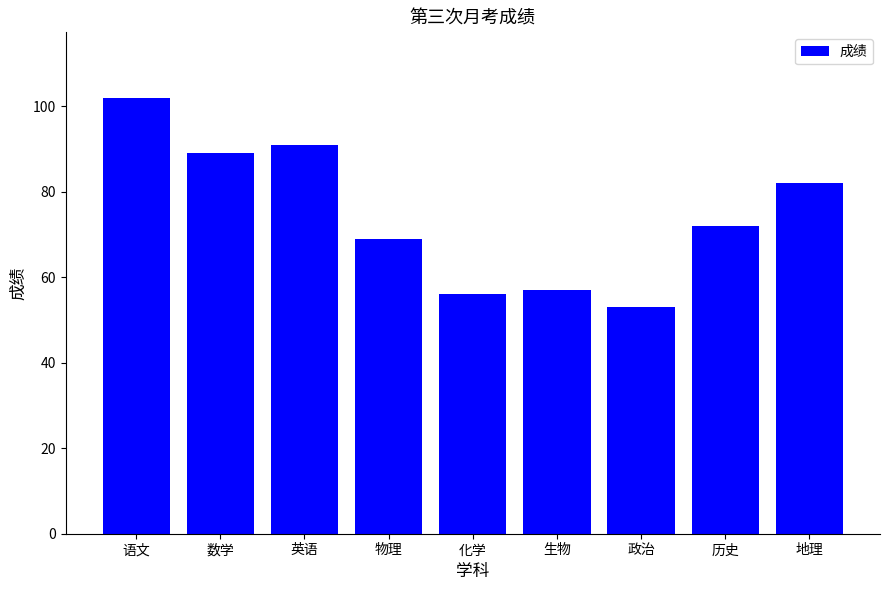

What is the ratio of the value at 语文 to the value at 政治?

1.9